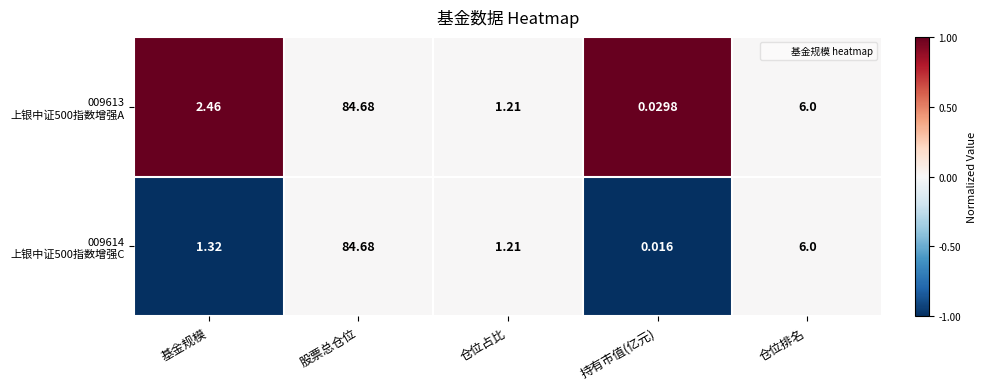

At which category does the chart reach its peak across all series?

股票总仓位